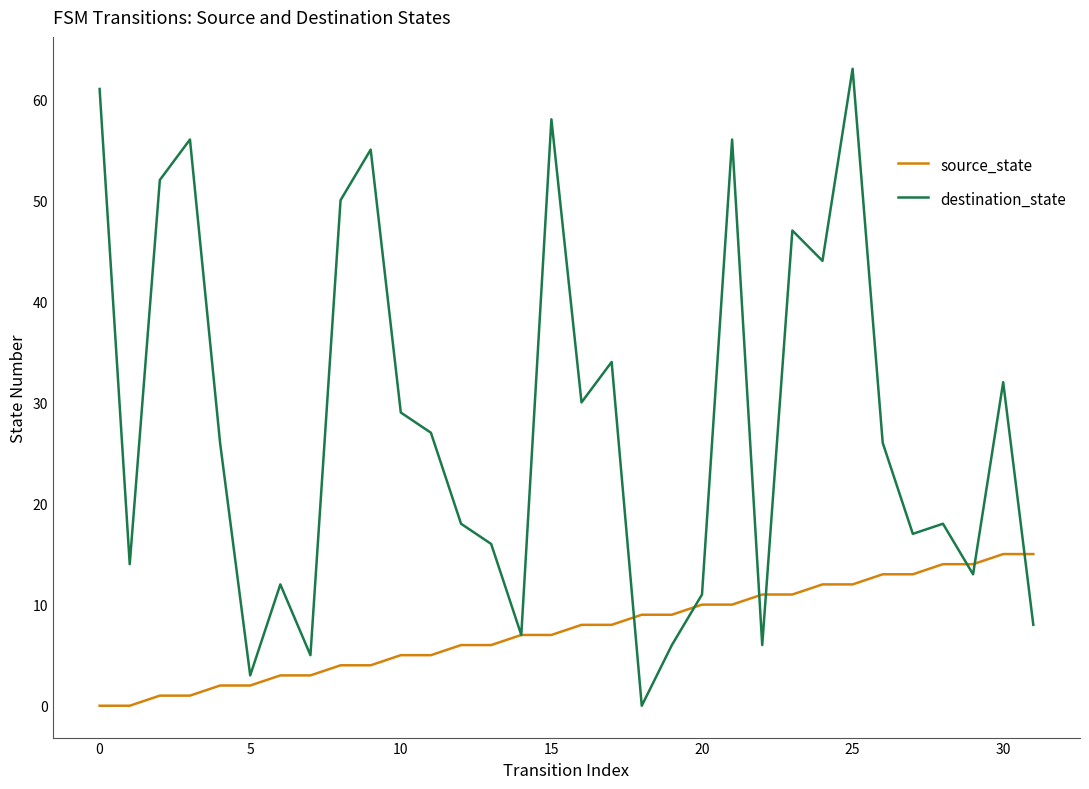

How many lines are shown in the chart?

2